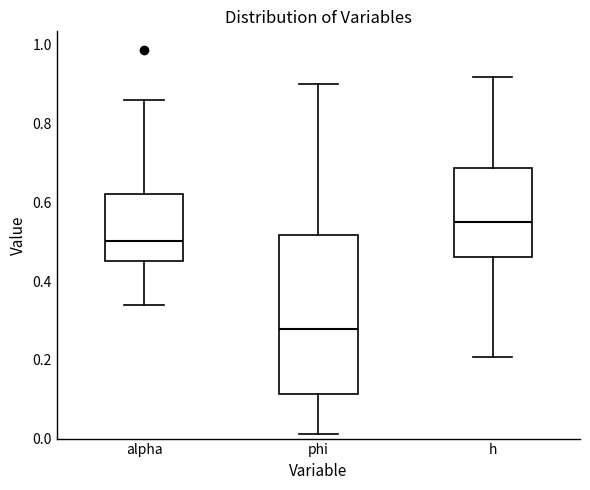

Where does the median line of the box for h sit on the y-axis? The values are not printed on the chart, so give them approximately, as read against the axis.

0.56